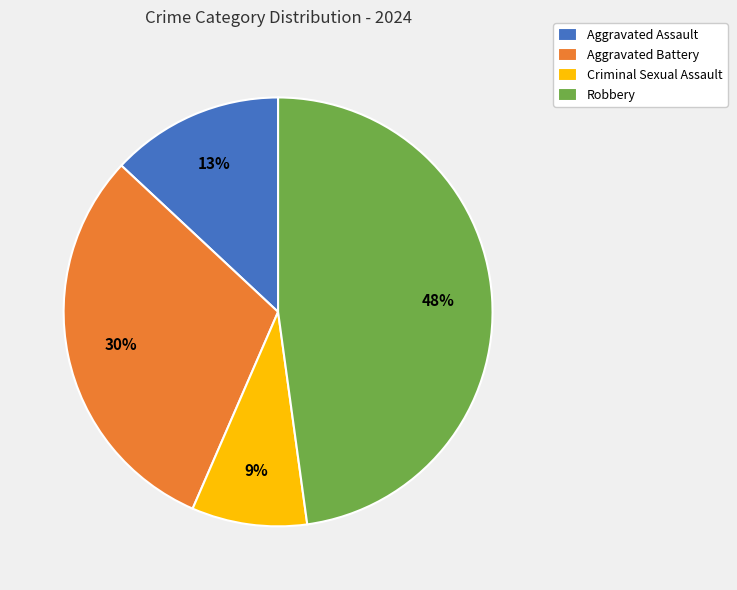

Between Aggravated Battery and Aggravated Assault, which is larger?

Aggravated Battery